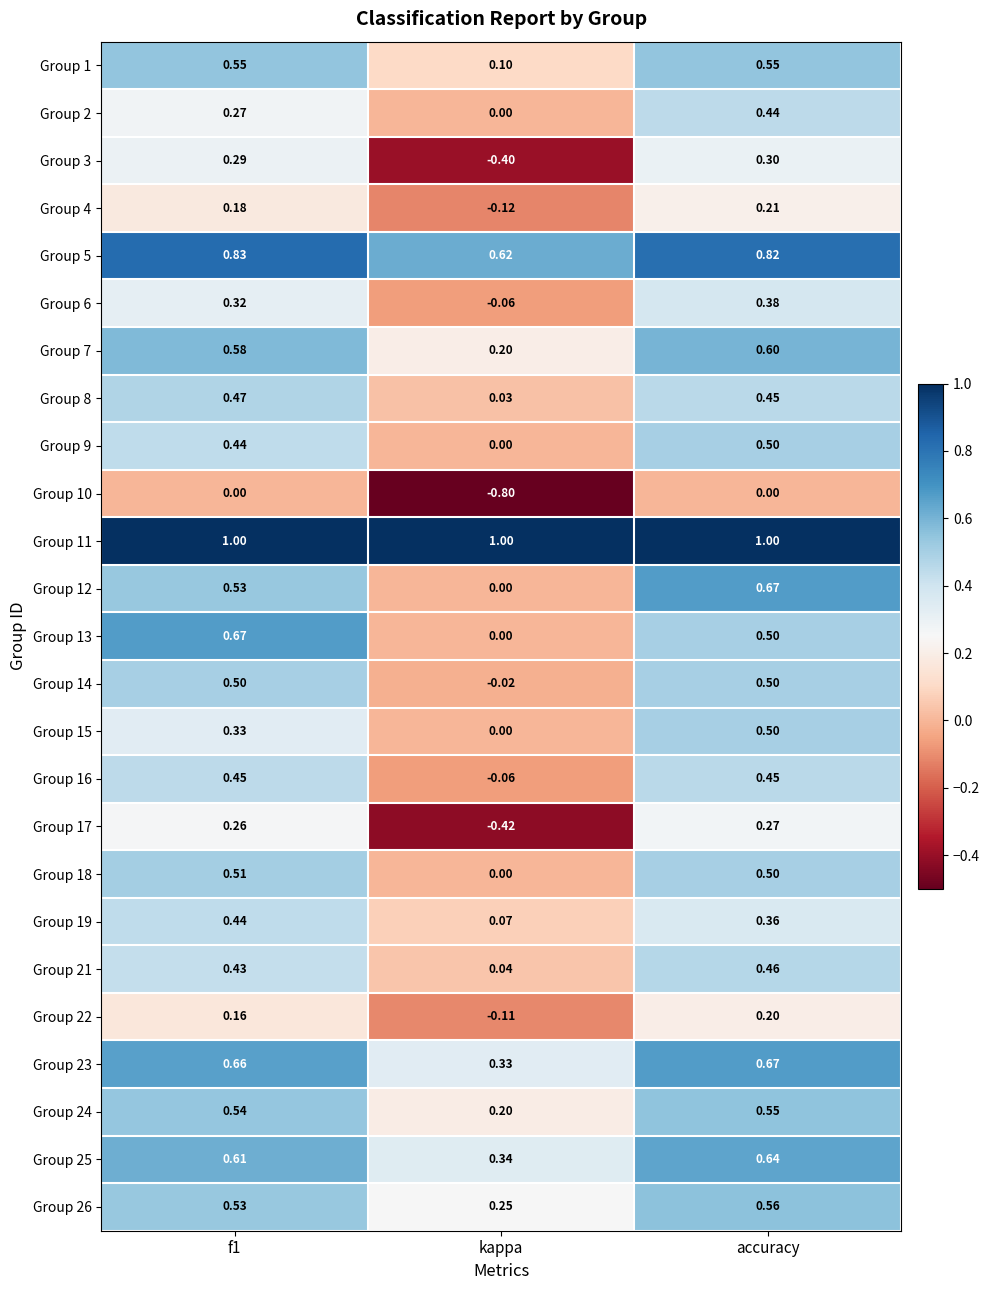

Is the value of Group 5 at accuracy greater than the value of Group 26 at f1?

Yes